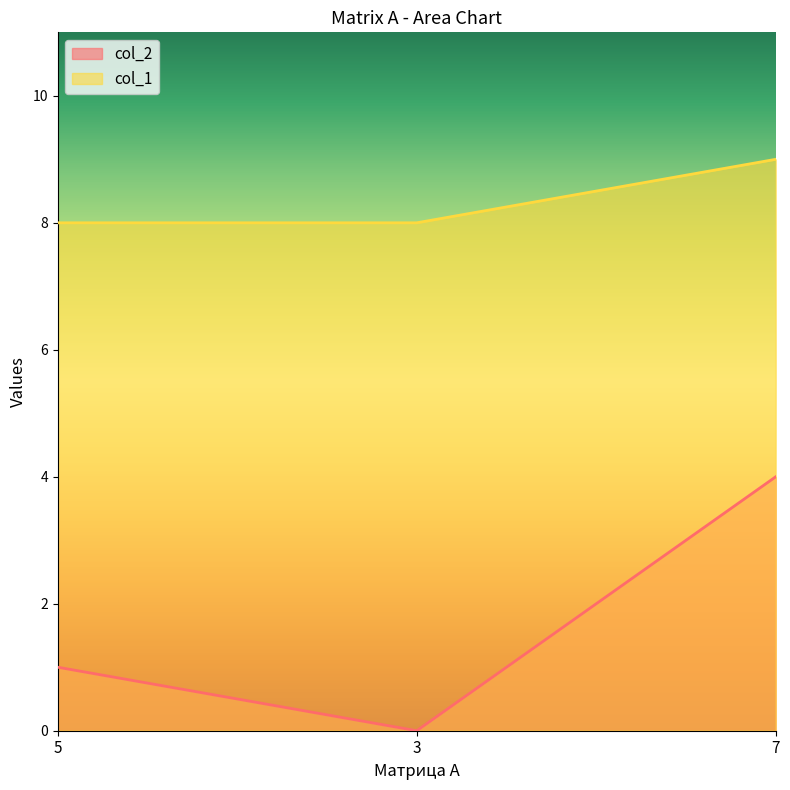

At 3, list the series in order from smallest to largest.

col_2, col_1